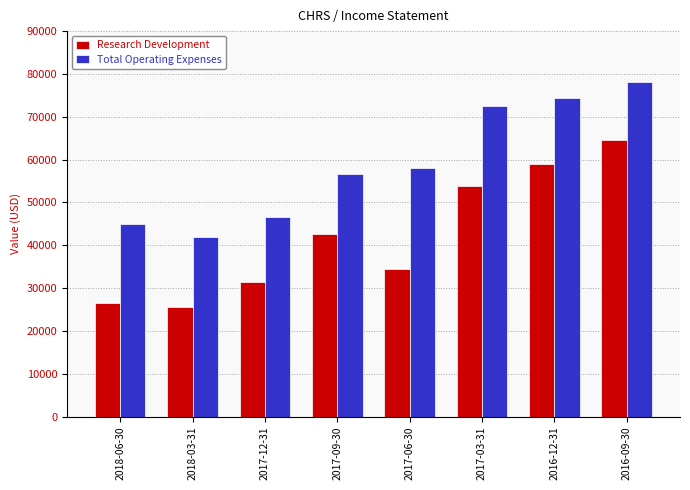

What is the value of the Total Operating Expenses bar at the 6th from the left?

72600